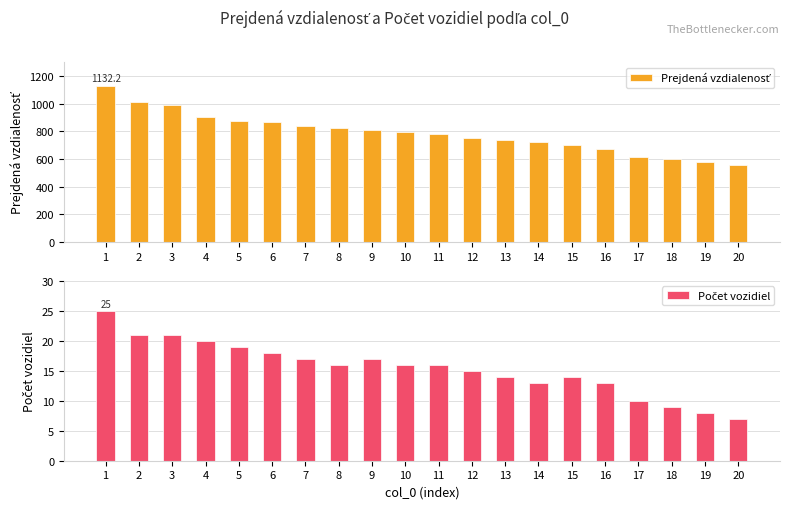

Where does the Prejdená vzdialenosť series first go above 798?

1